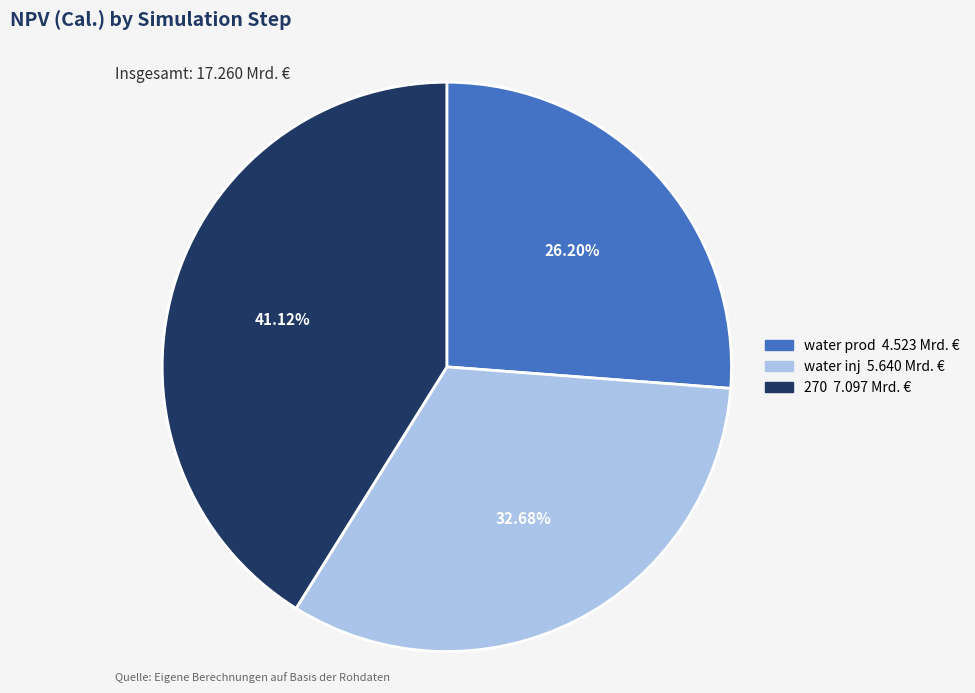

Does 270 represent more than half of the total?

No